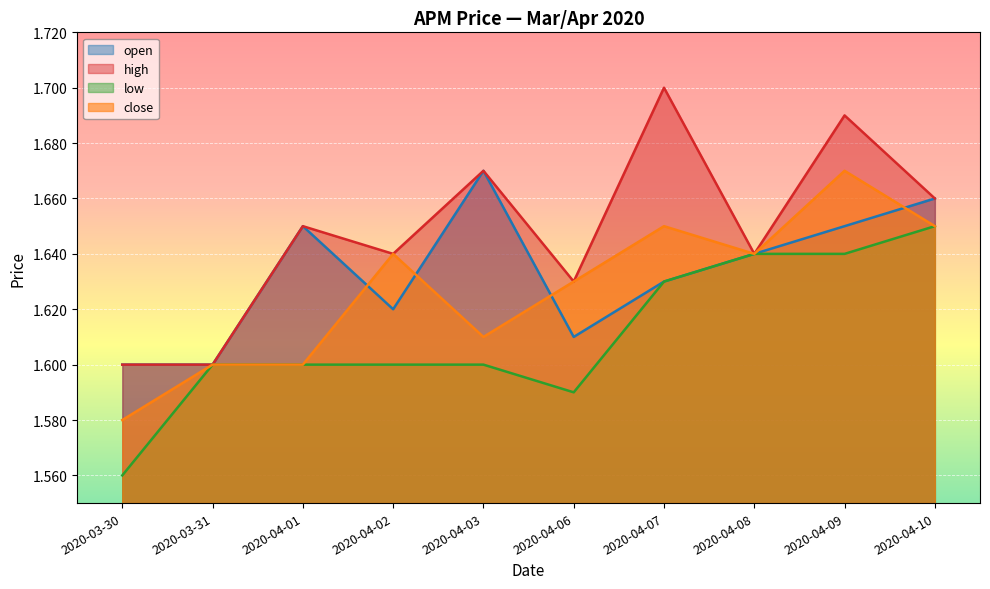

List the labels in order of low value, largest first.

2020-04-10, 2020-04-08, 2020-04-09, 2020-04-07, 2020-03-31, 2020-04-01, 2020-04-02, 2020-04-03, 2020-04-06, 2020-03-30